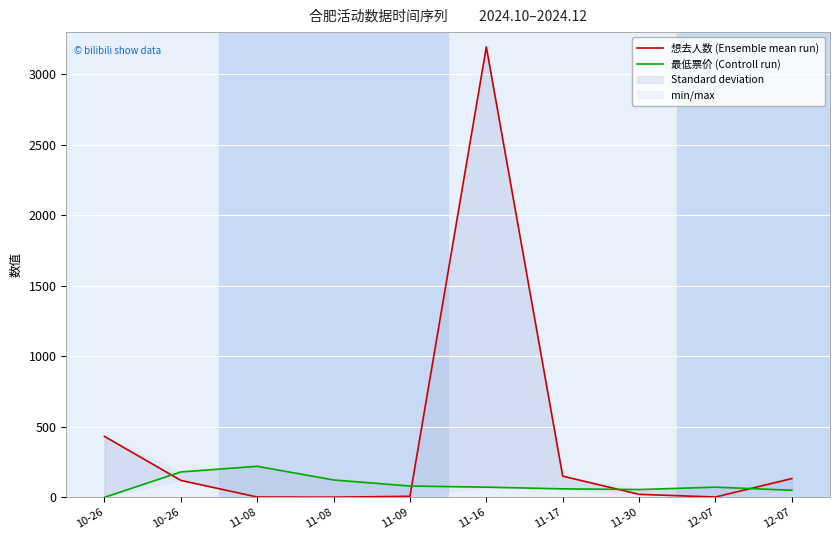

What is the difference between the maximum and minimum values in the 想去人数 (Ensemble mean run) series?

3194